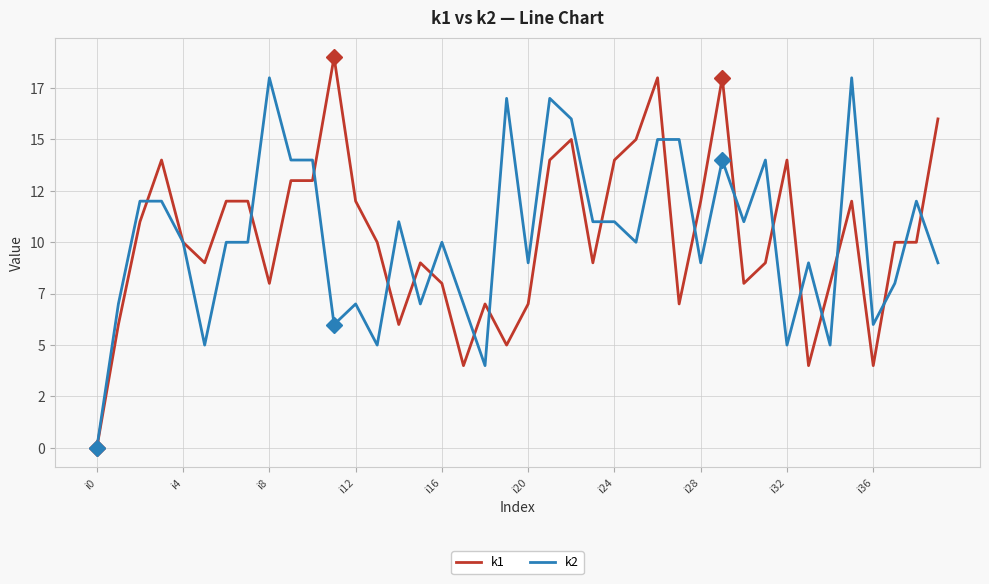

Is this an area chart (filled region under the line)?

No